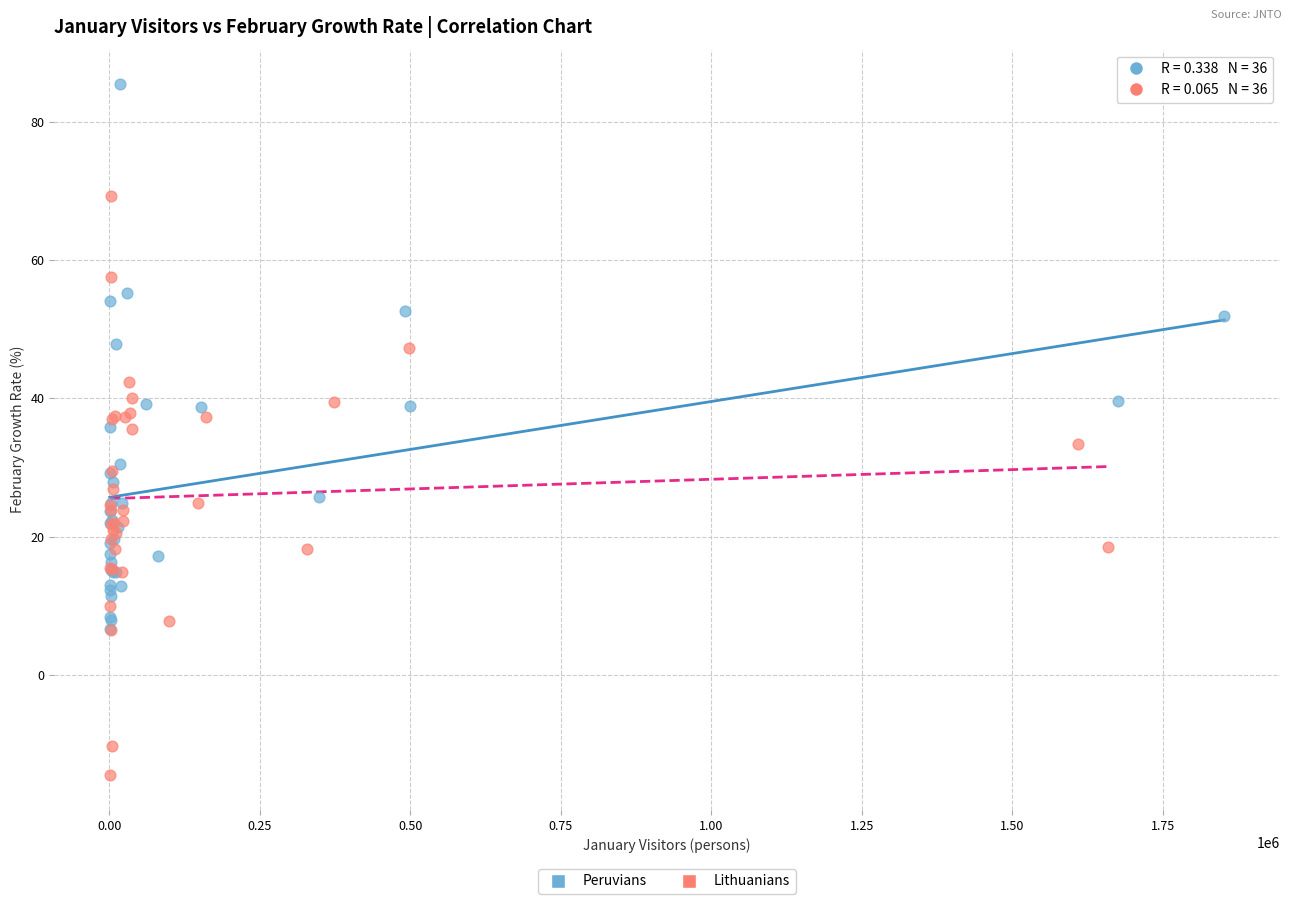

Which series reaches the maximum Y coordinate?

Peruvians